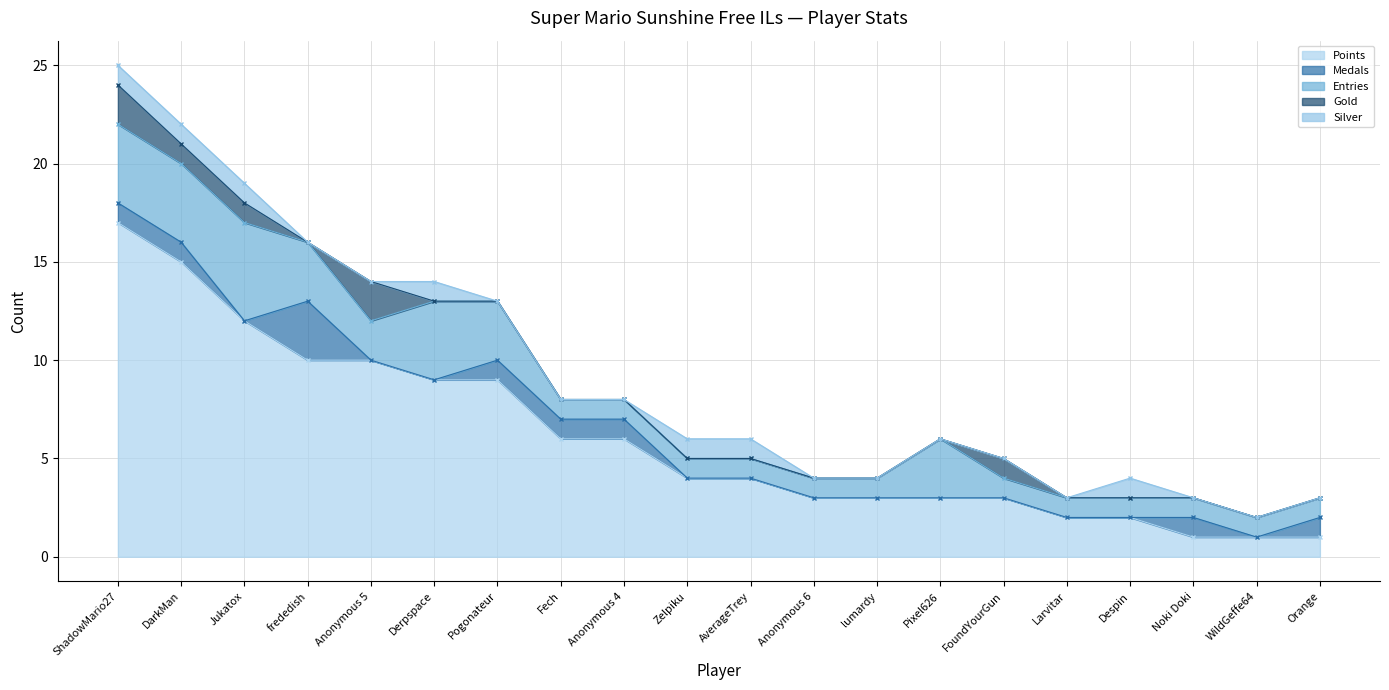

What is the value of the Entries point at the 3rd from the left?

5